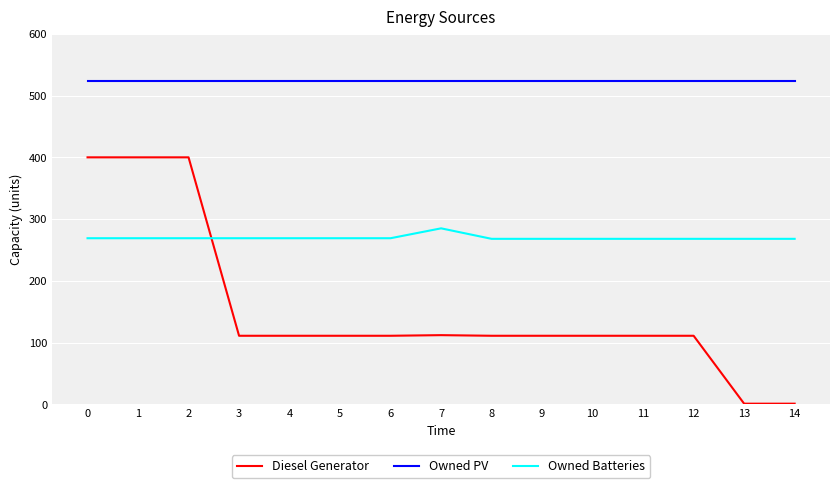

How many lines are shown in the chart?

3